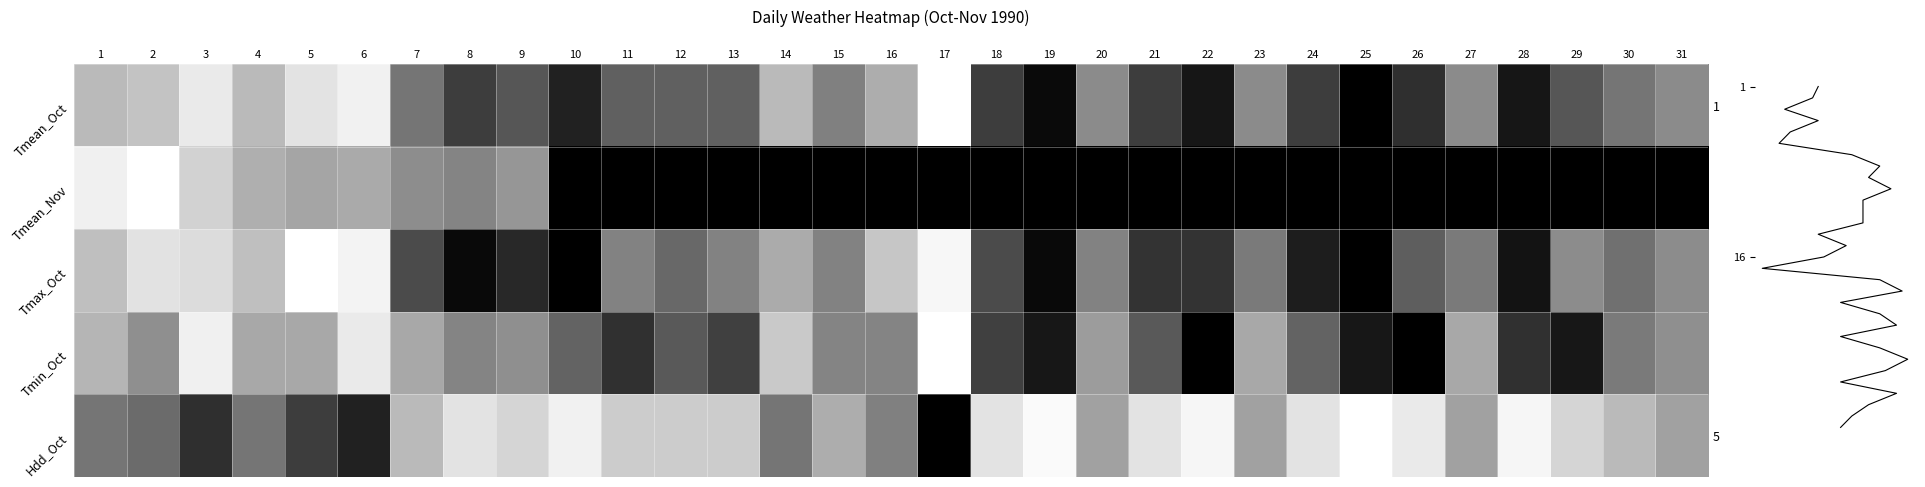

True or false: Hdd_Oct has a value of 0.1 at 7.

False